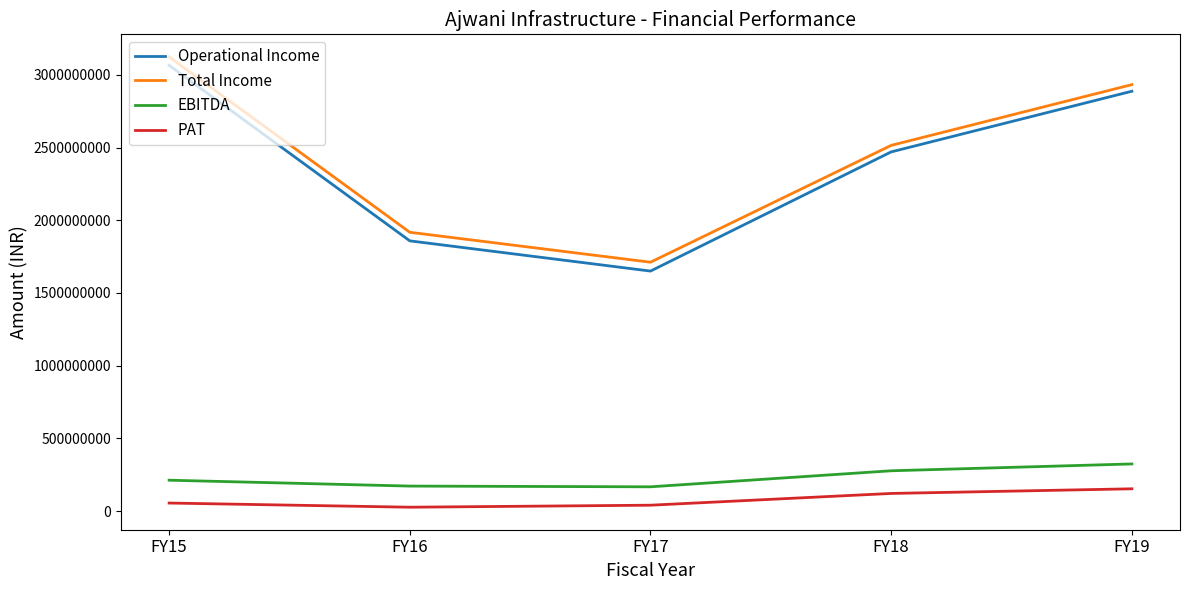

What is the average value of the PAT series?

79217094